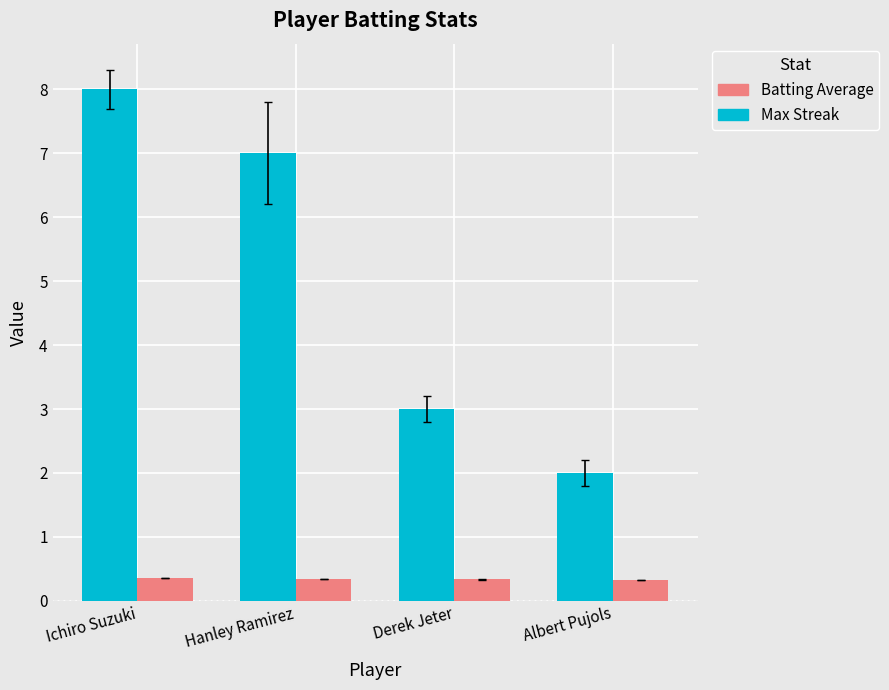

List the series in order of their peak value, highest first.

Max Streak, Batting Average